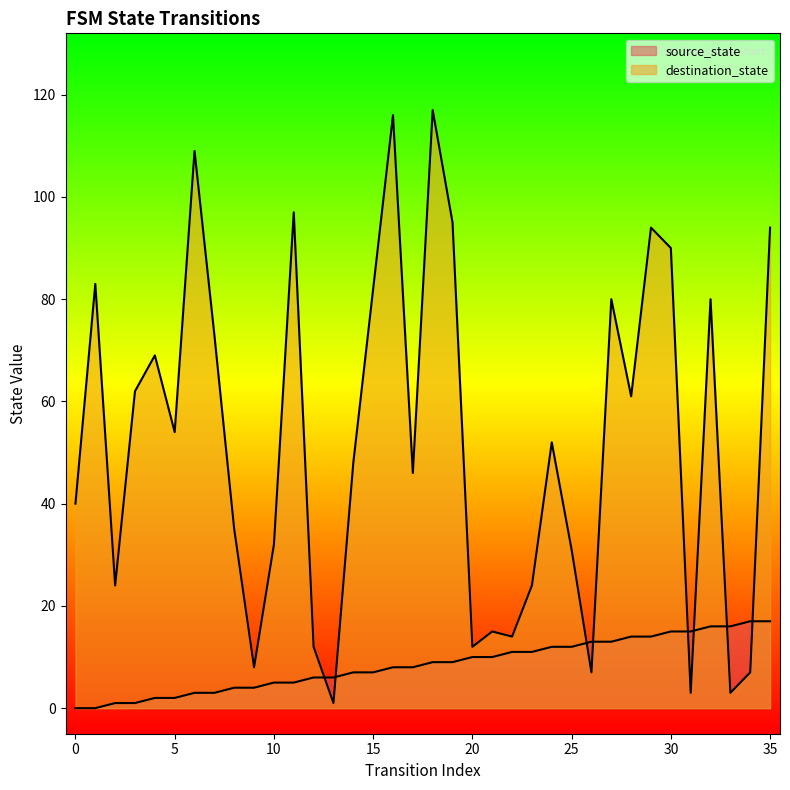

What is the lowest value of the destination_state series?

1